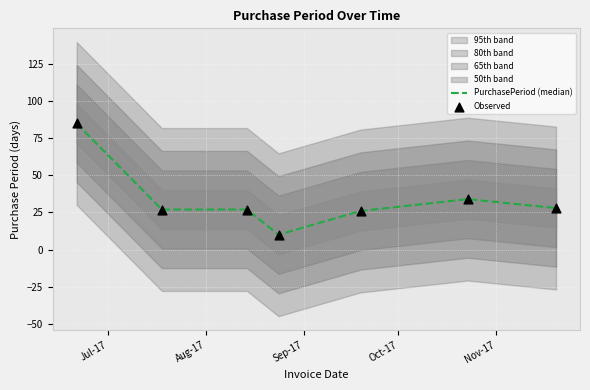

Which series has the largest total across all categories?

PurchasePeriod (median)